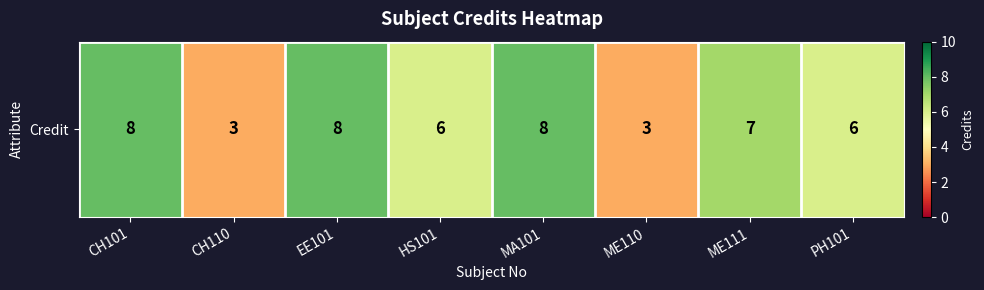

Reading left to right, extract all data points from this chart.

8	3	8	6	8	3	7	6